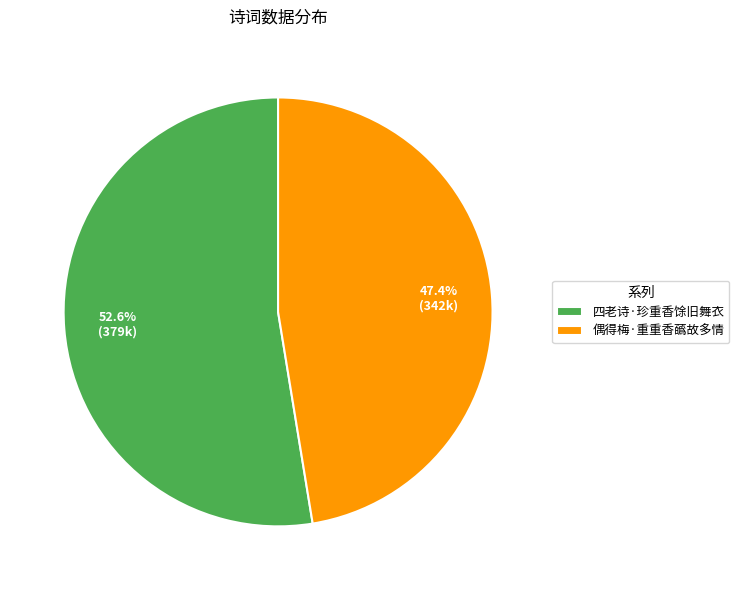

To the nearest percent, what is the difference between the 四老诗·珍重香馀旧舞衣 and 偶得梅·重重香蘤故多情 slice percentages?

5%